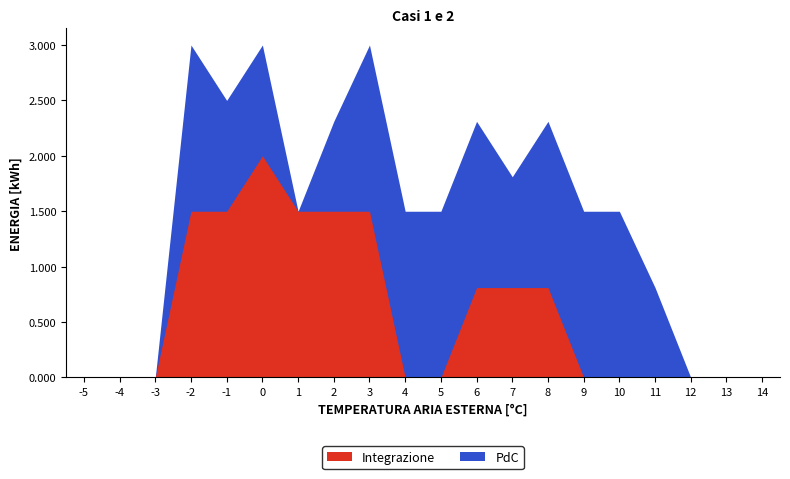

True or false: Integrazione and PdC intersect in this chart.

False